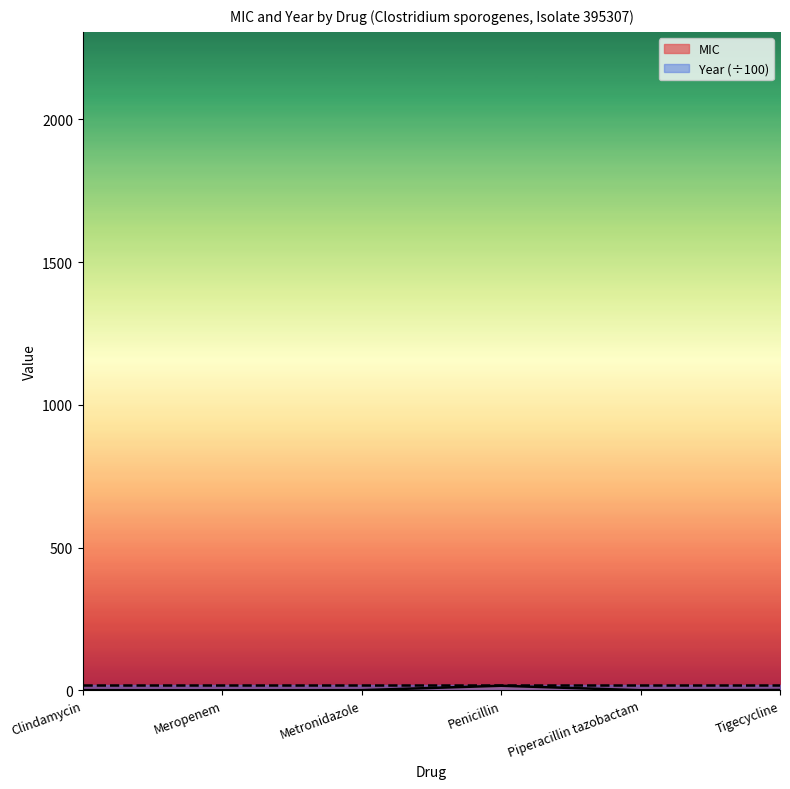

What is the sum of the MIC values at Tigecycline and Penicillin?

17.0